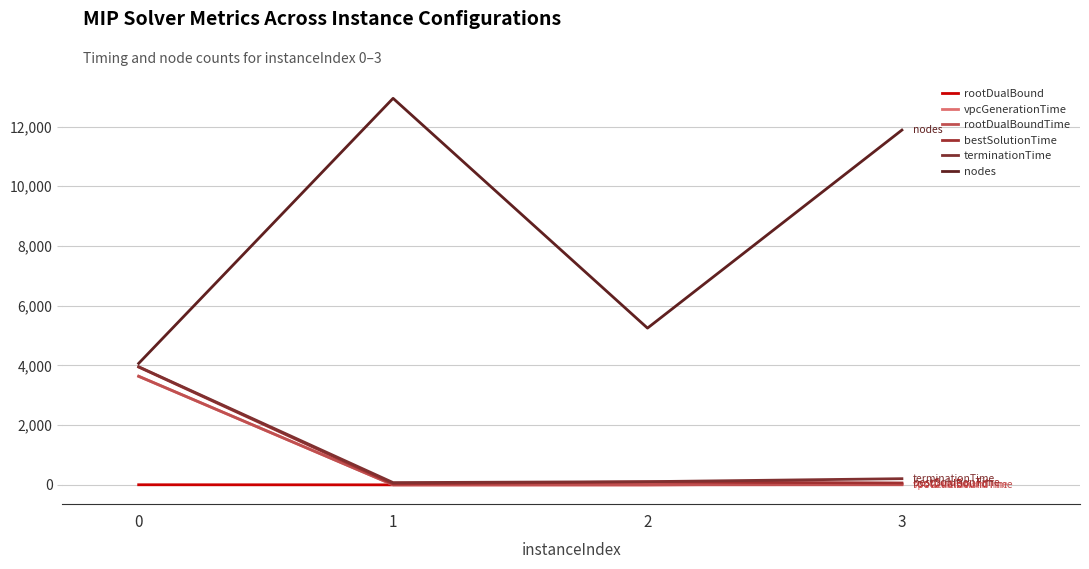

What is the maximum value for rootDualBound?

35.5